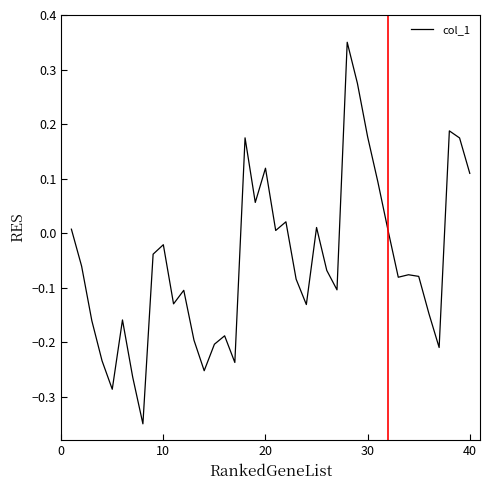

What is the difference between the maximum and minimum values?

0.7